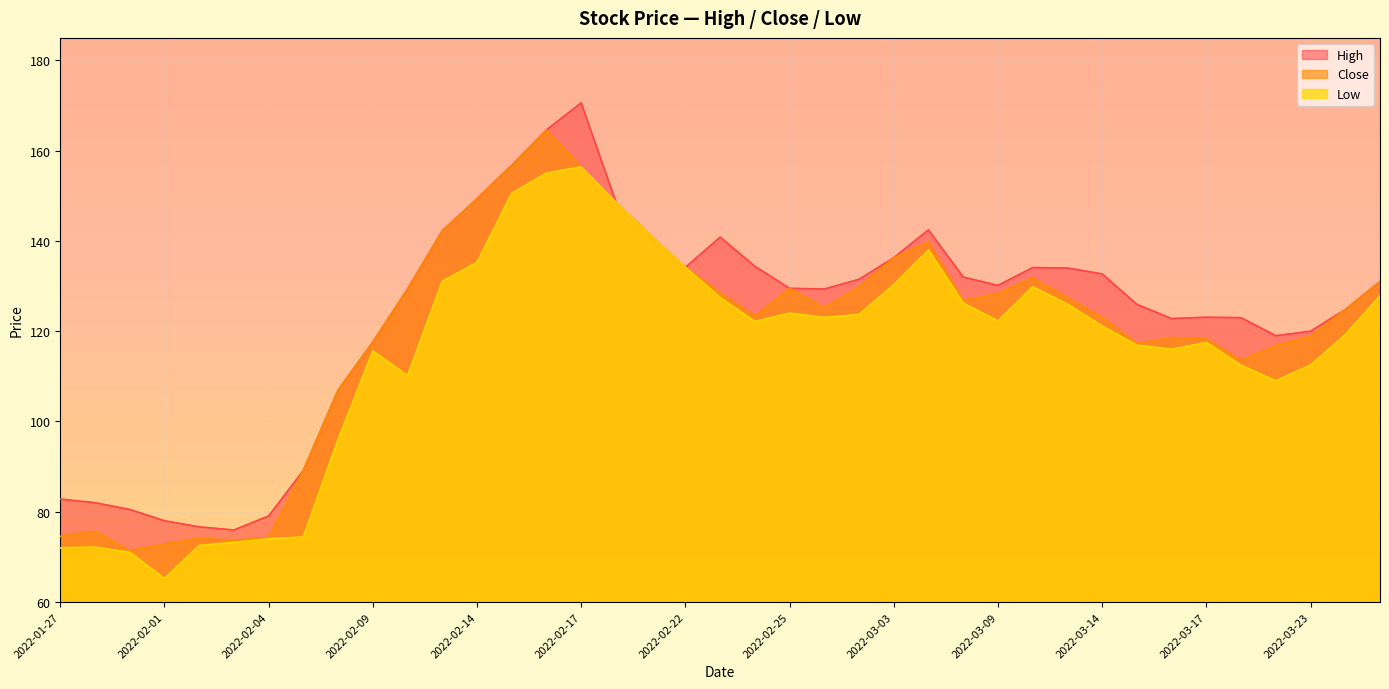

What is the greatest value displayed?

170.6